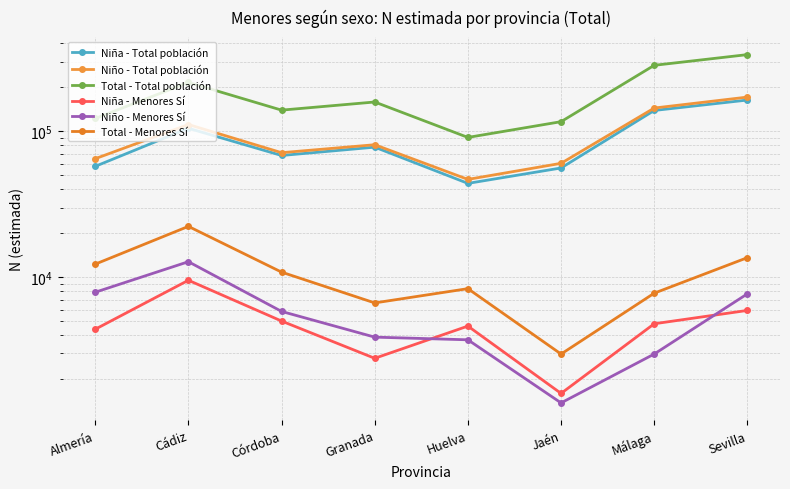

Reading right to left, list all the values displayed in this chart.

Niña - Total población: Sevilla=163499	Málaga=138718	Jaén=55985	Huelva=43901	Granada=77761	Córdoba=68178	Cádiz=104713	Almería=57427
Niño - Total población: Sevilla=171315	Málaga=144109	Jaén=60245	Huelva=46752	Granada=80790	Córdoba=71254	Cádiz=111159	Almería=64809
Total - Total población: Sevilla=334814	Málaga=282827	Jaén=116230	Huelva=90653	Granada=158551	Córdoba=139432	Cádiz=215872	Almería=122236
Niña - Menores Sí: Sevilla=5916	Málaga=4793	Jaén=1597	Huelva=4620	Granada=2779	Córdoba=5002	Cádiz=9519	Almería=4396
Niño - Menores Sí: Sevilla=7687	Málaga=2973	Jaén=1375	Huelva=3721	Granada=3881	Córdoba=5823	Cádiz=12759	Almería=7882
Total - Menores Sí: Sevilla=13602	Málaga=7766	Jaén=2972	Huelva=8340	Granada=6660	Córdoba=10825	Cádiz=22278	Almería=12278